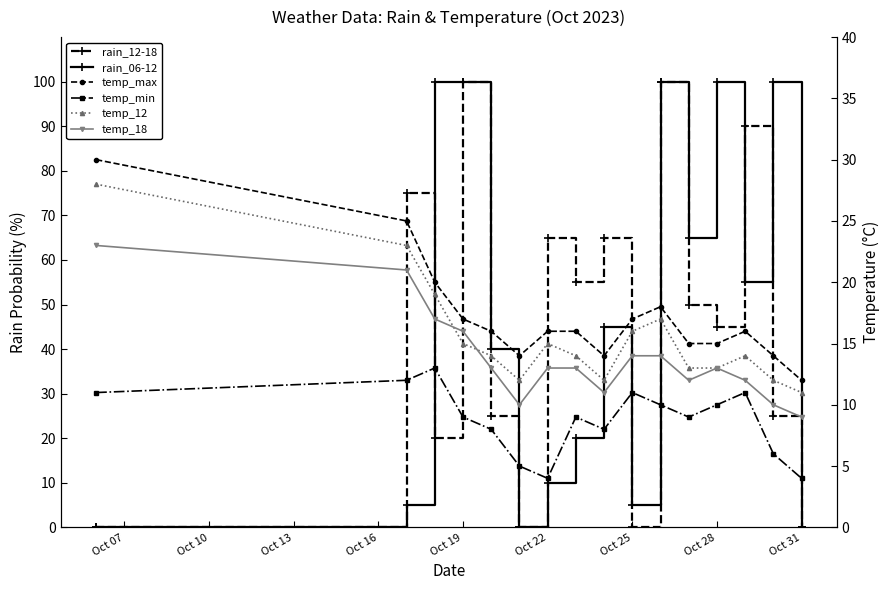

What are all the series names shown in the legend?

rain_12-18, rain_06-12, temp_max, temp_min, temp_12, temp_18